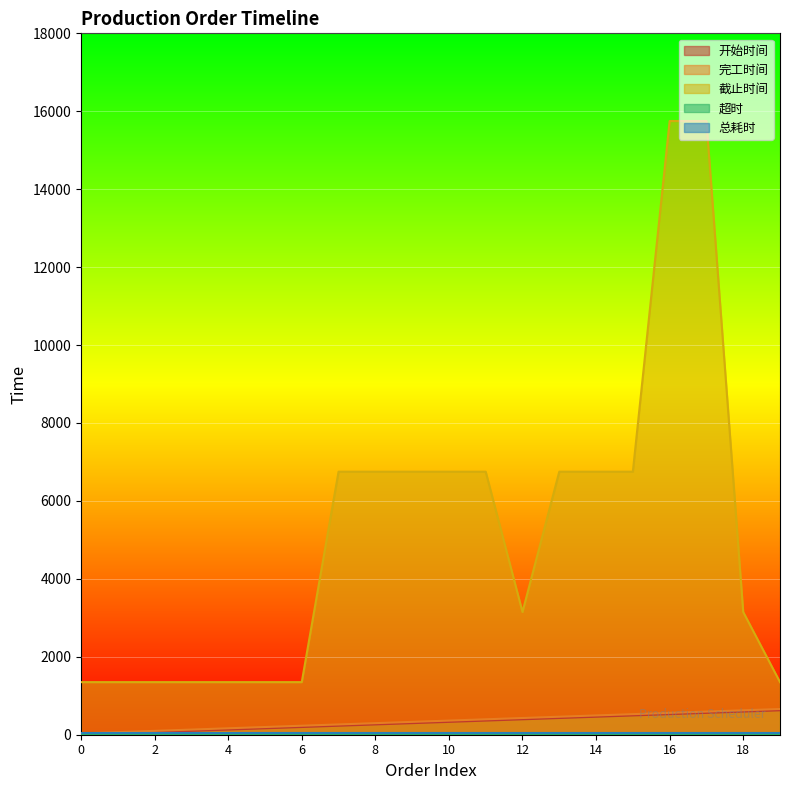

True or false: 开始时间 and 截止时间 intersect in this chart.

False